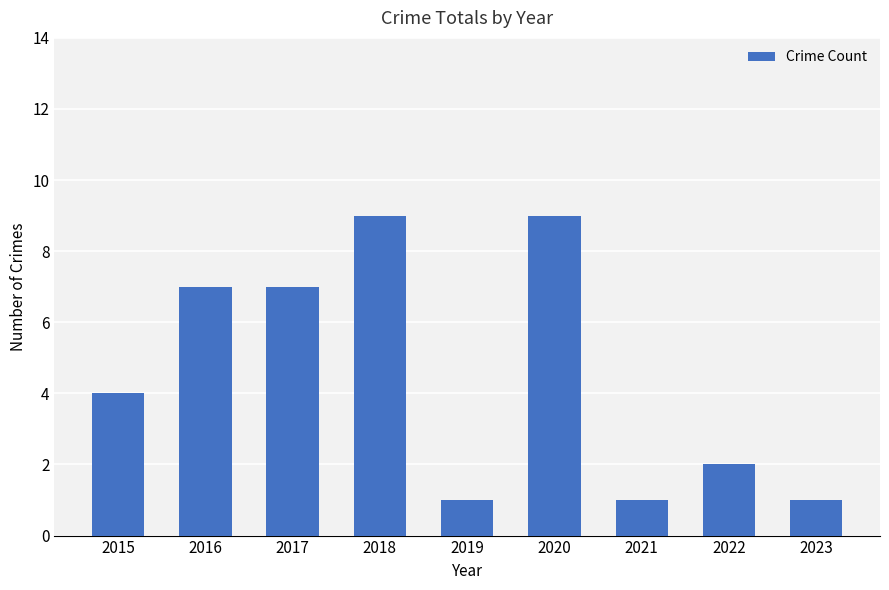

At which label is the value closest to 5?

2015